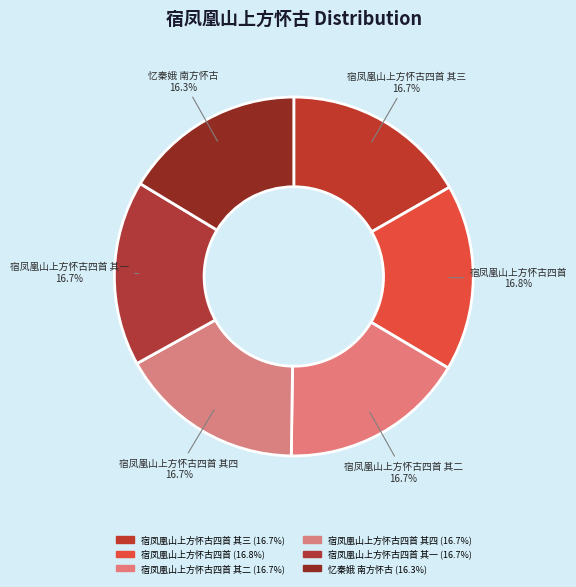

Does any single category account for the majority?

No